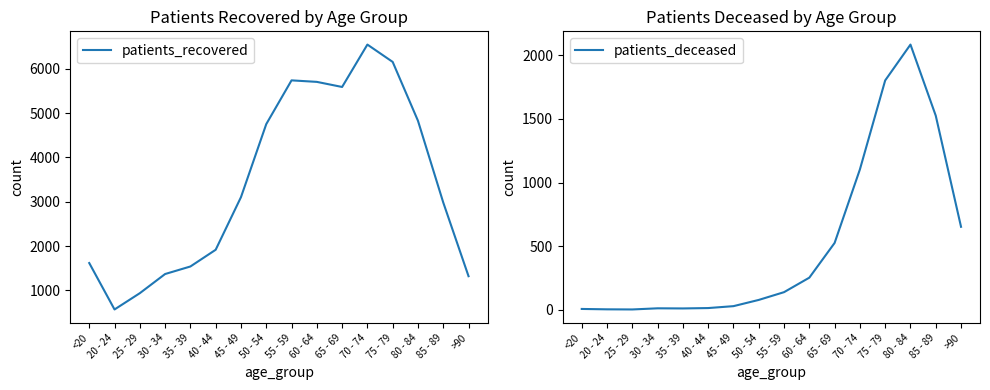

Count the number of categories in the chart.

16